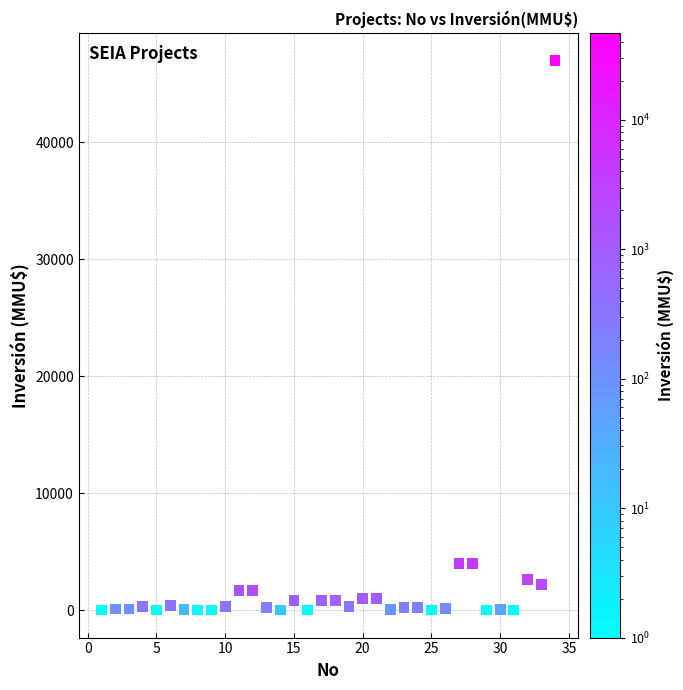

What is the range of Y values (max minus min)?

47000